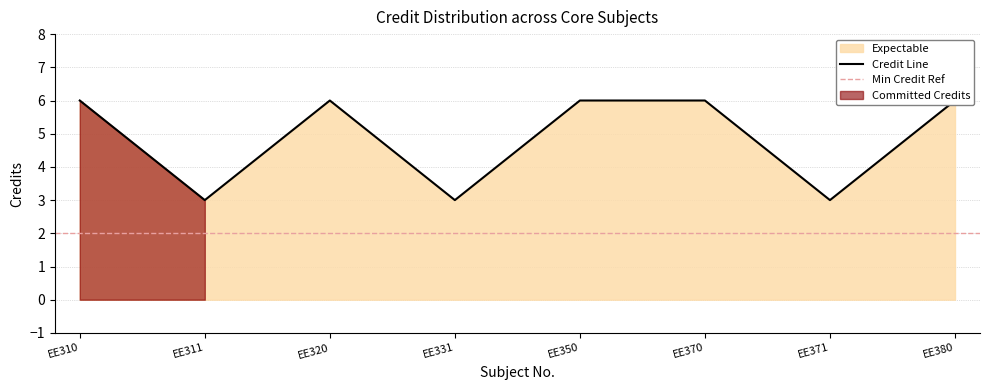

How many interior local valleys (lower than both neighbors) does the data have?

3